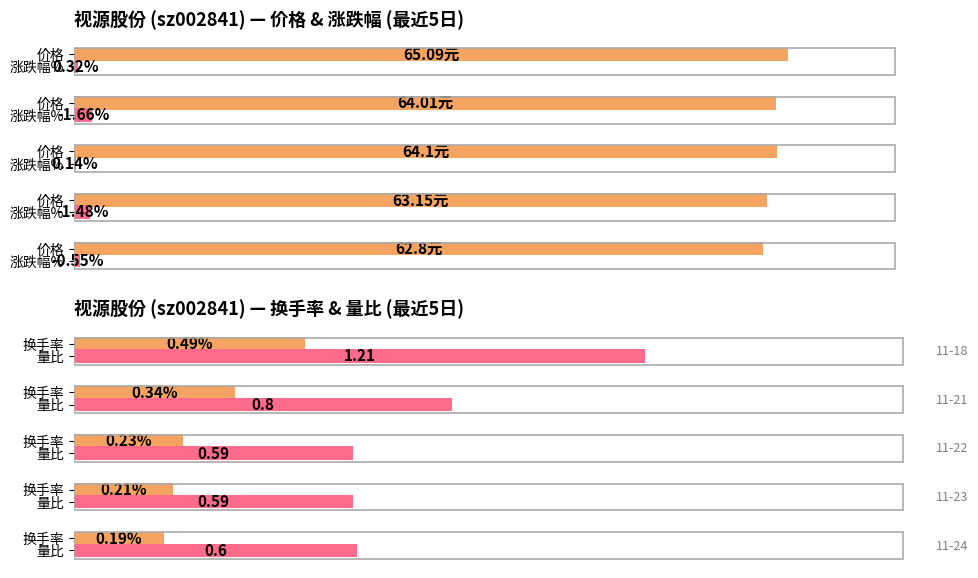

The value of 价格 at 1.00 is 65.1. True or false?

True